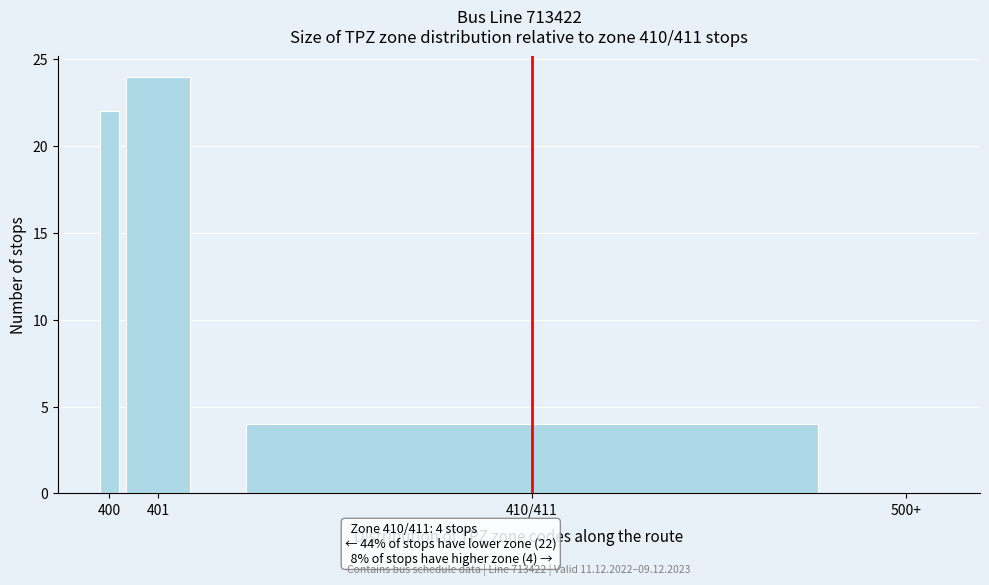

Reading right to left, list all the values displayed in this chart.

500+=0	410/411=4	401=24	400=22